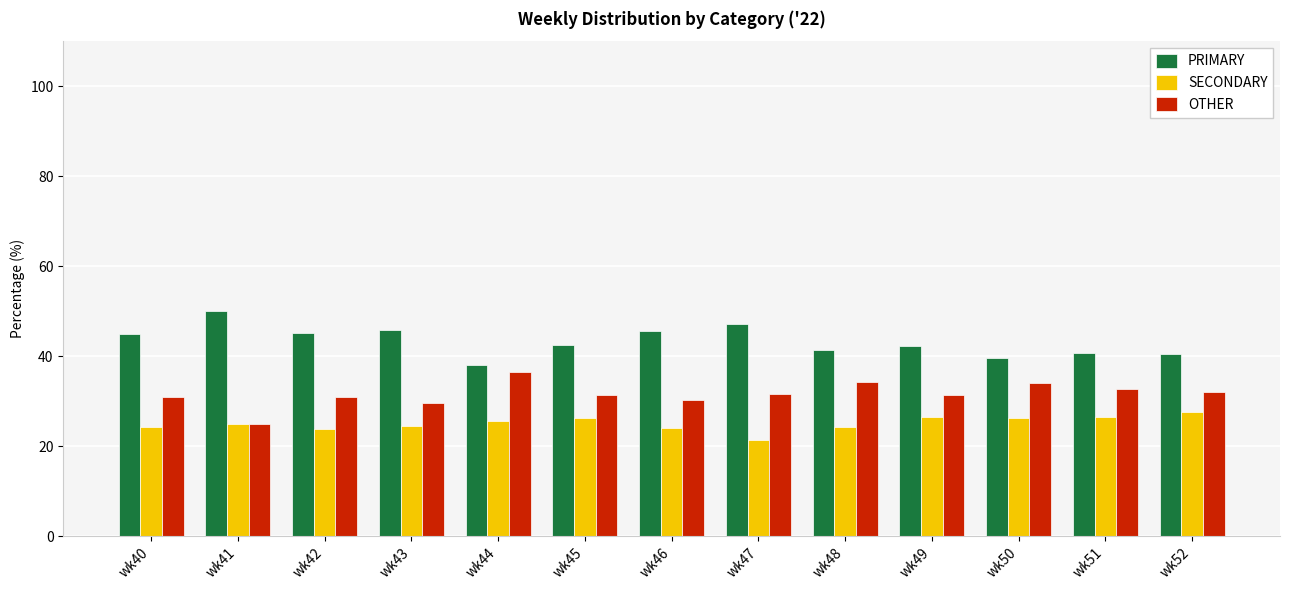

What is the total value across all series at wk41?

100.0